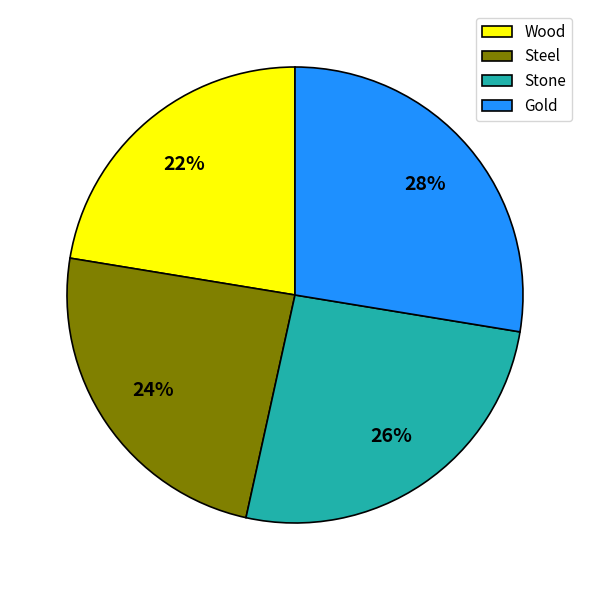

What percentage is the Wood slice, to the nearest percent?

22%